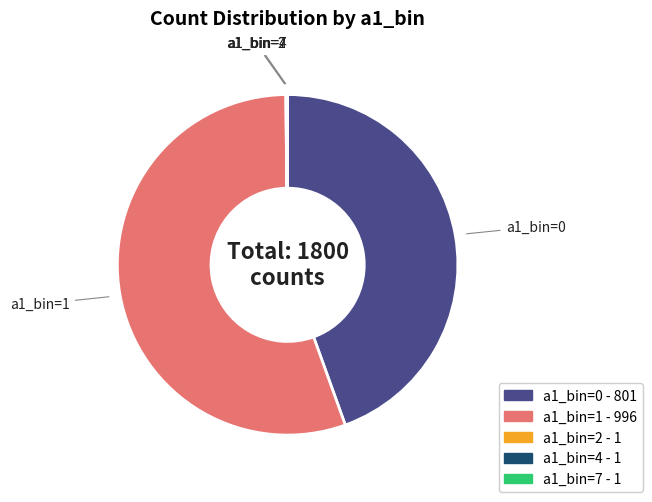

True or false: a1_bin=1 accounts for 70% of the total.

False